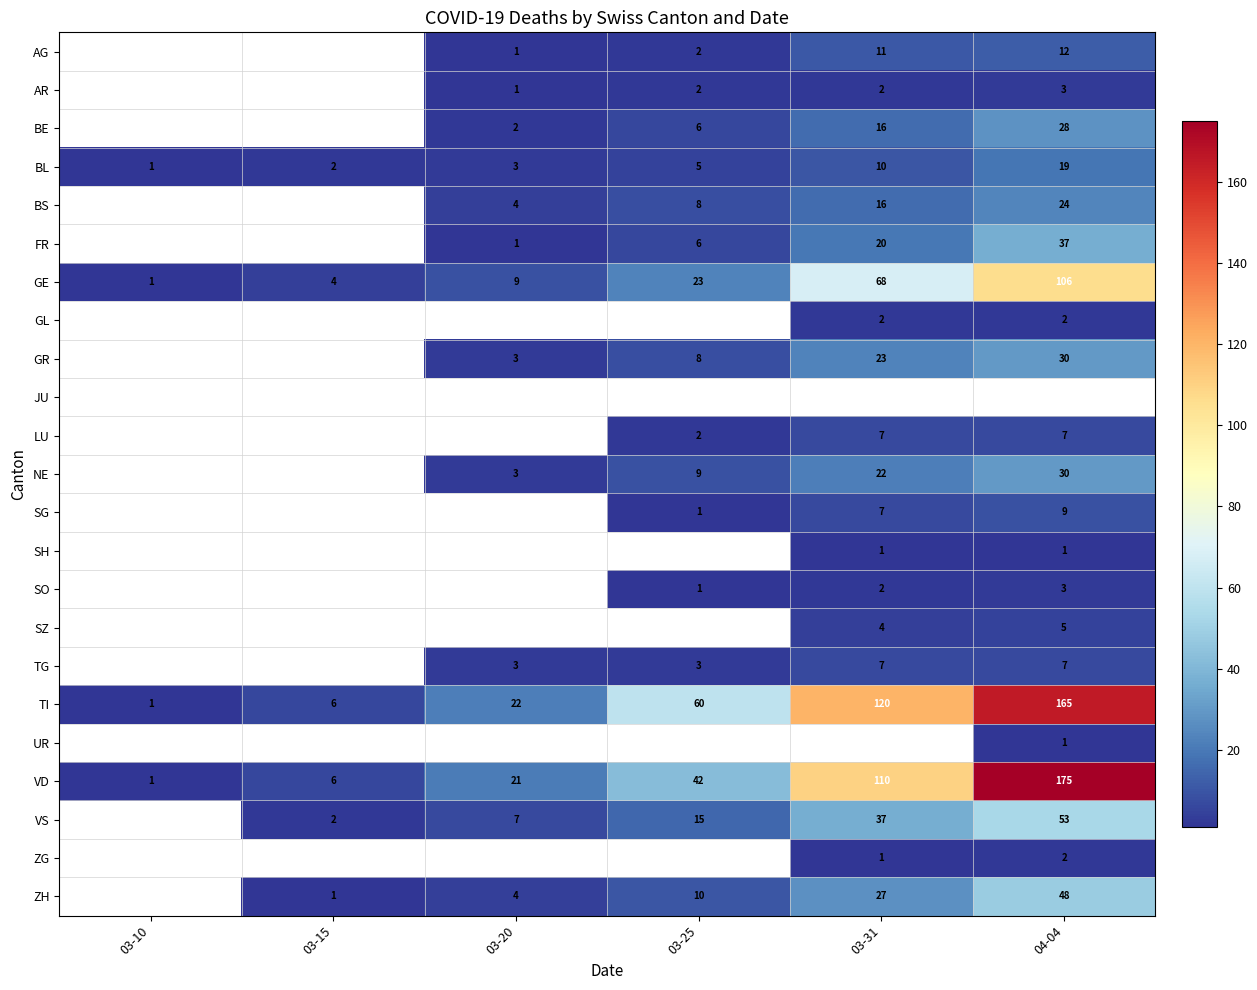

True or false: VD has a value of 2.7 at 03-15.

False